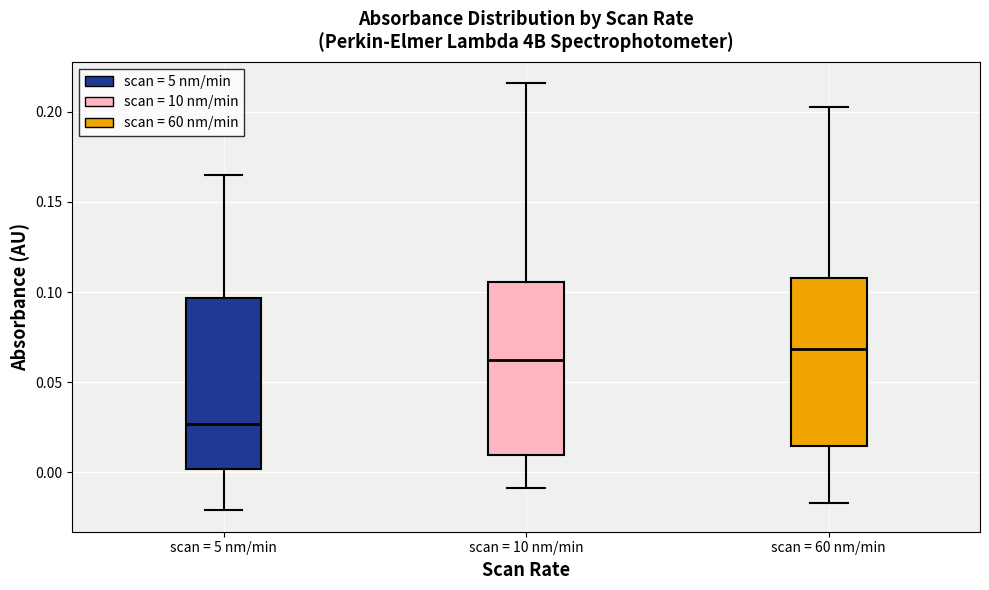

Where does the lower whisker of the box for scan = 60 nm/min end on the y-axis? The values are not printed on the chart, so give them approximately, as read against the axis.

-0.015